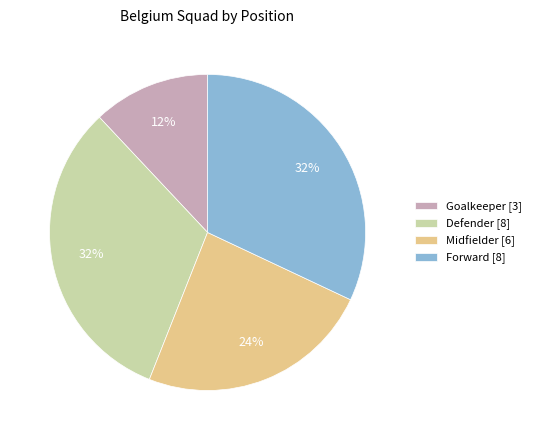

What is the ratio of the value at Forward [8] to the value at Goalkeeper [3]?

2.7